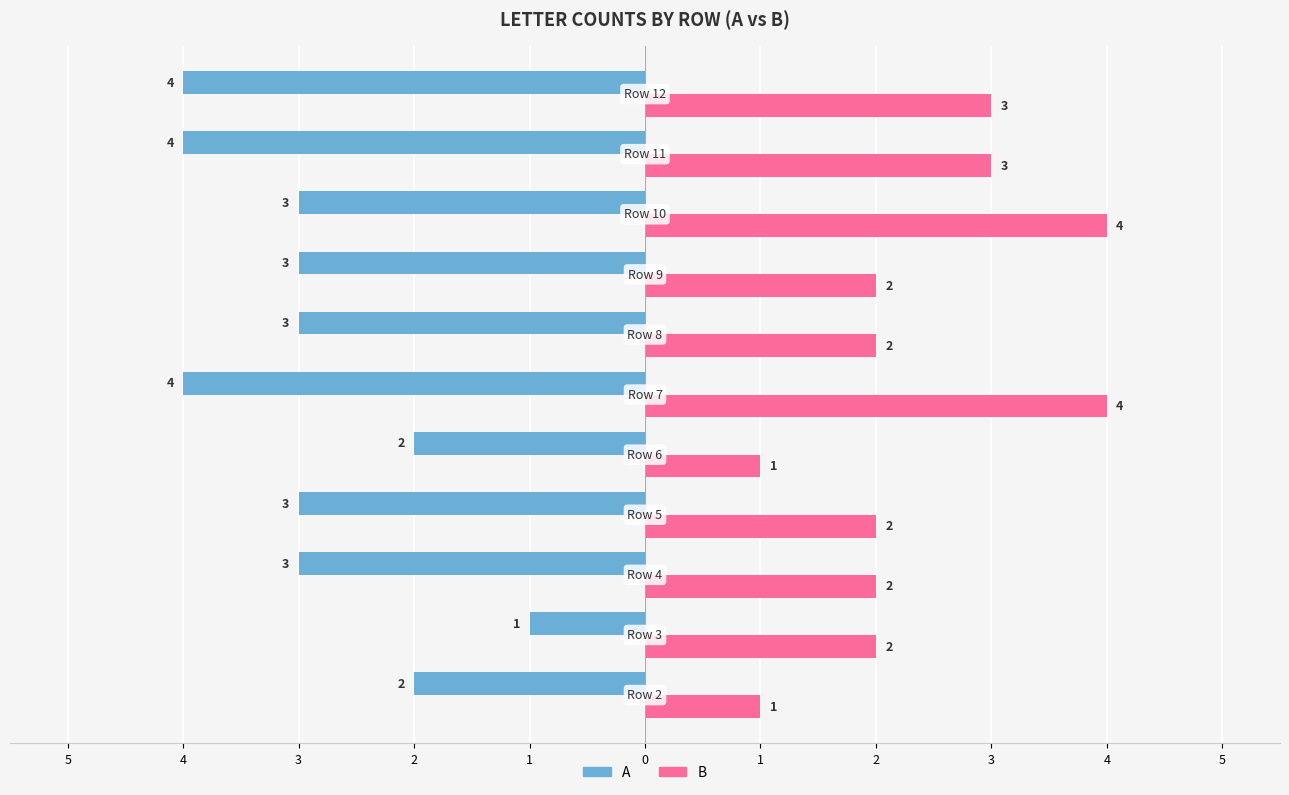

Reading left to right, what are all the values shown in this chart?

A: -2	-1	-3	-3	-2	-4	-3	-3	-3	-4	-4
B: 1	2	2	2	1	4	2	2	4	3	3